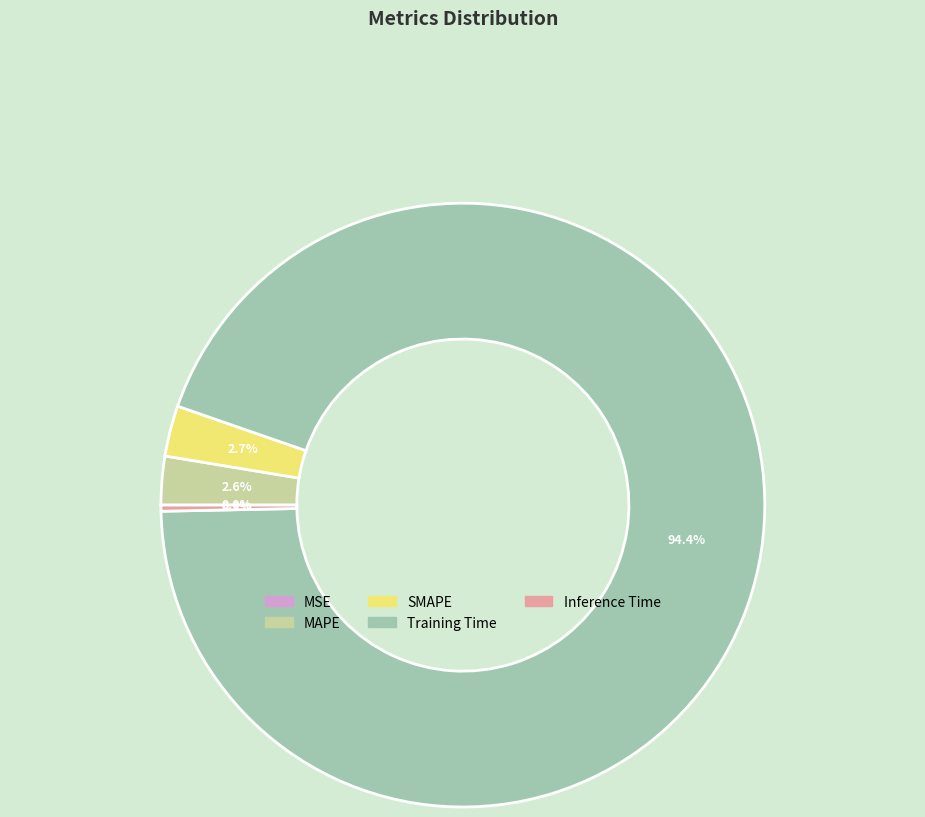

Which slice is the largest?

Training Time